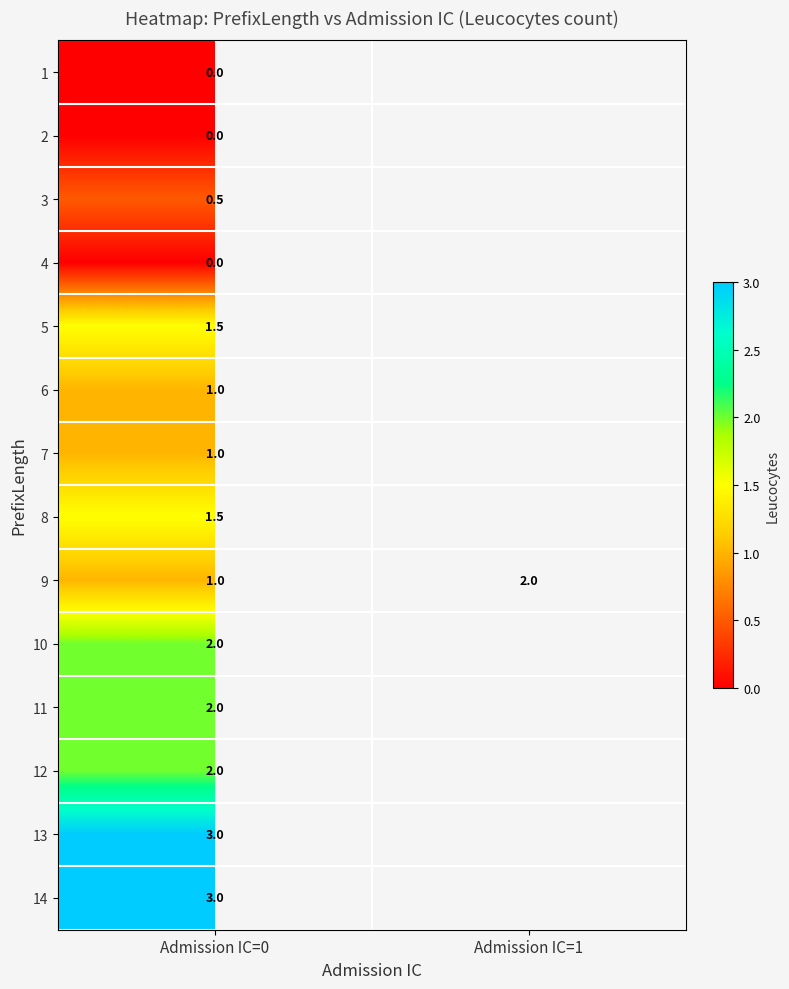

What is the spread (max minus min) of values at Admission IC=0?

3.0